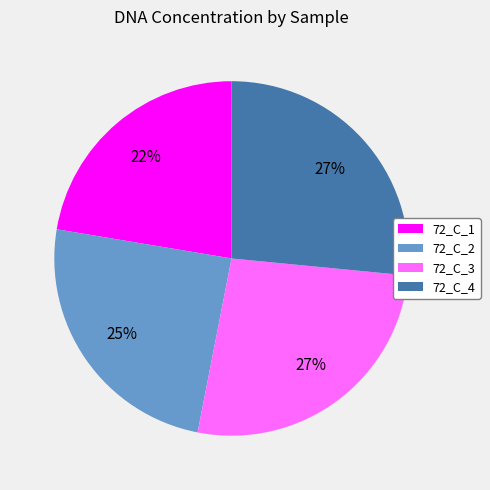

Is there any slice that represents more than half of the pie?

No